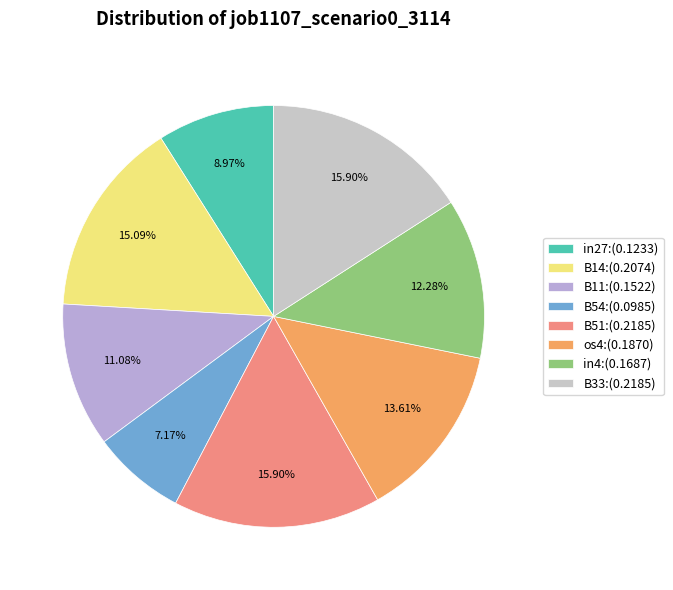

What percentage do B33 and in27 together represent?

24.9%